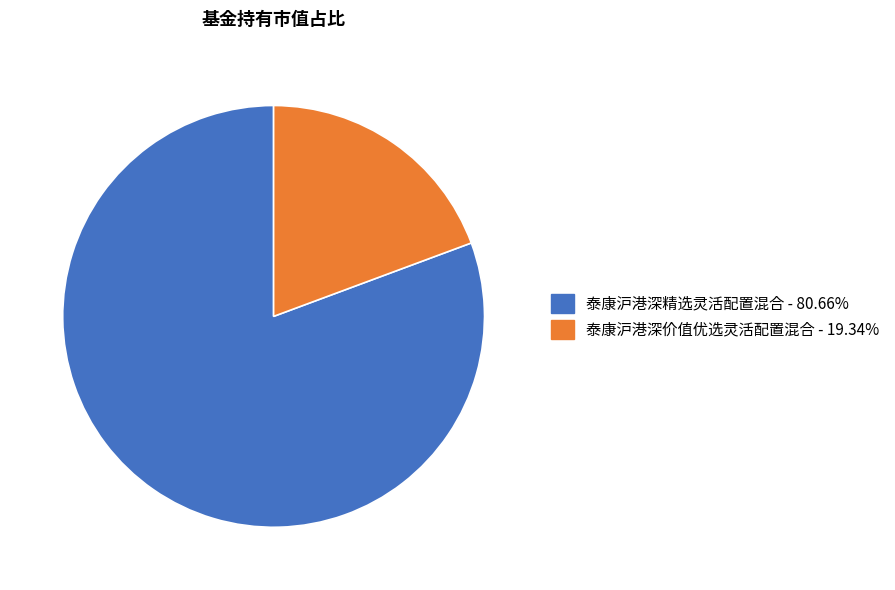

Rank the categories by value from highest to lowest.

泰康沪港深精选灵活配置混合, 泰康沪港深价值优选灵活配置混合